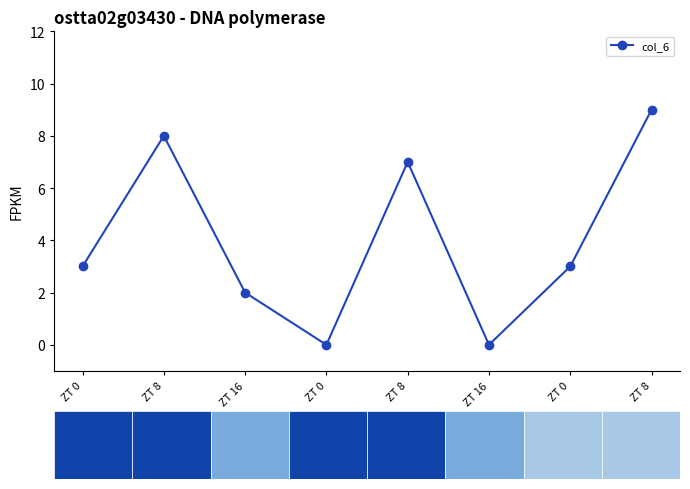

The chart shows a value of -4 at ZT 16. True or false?

False